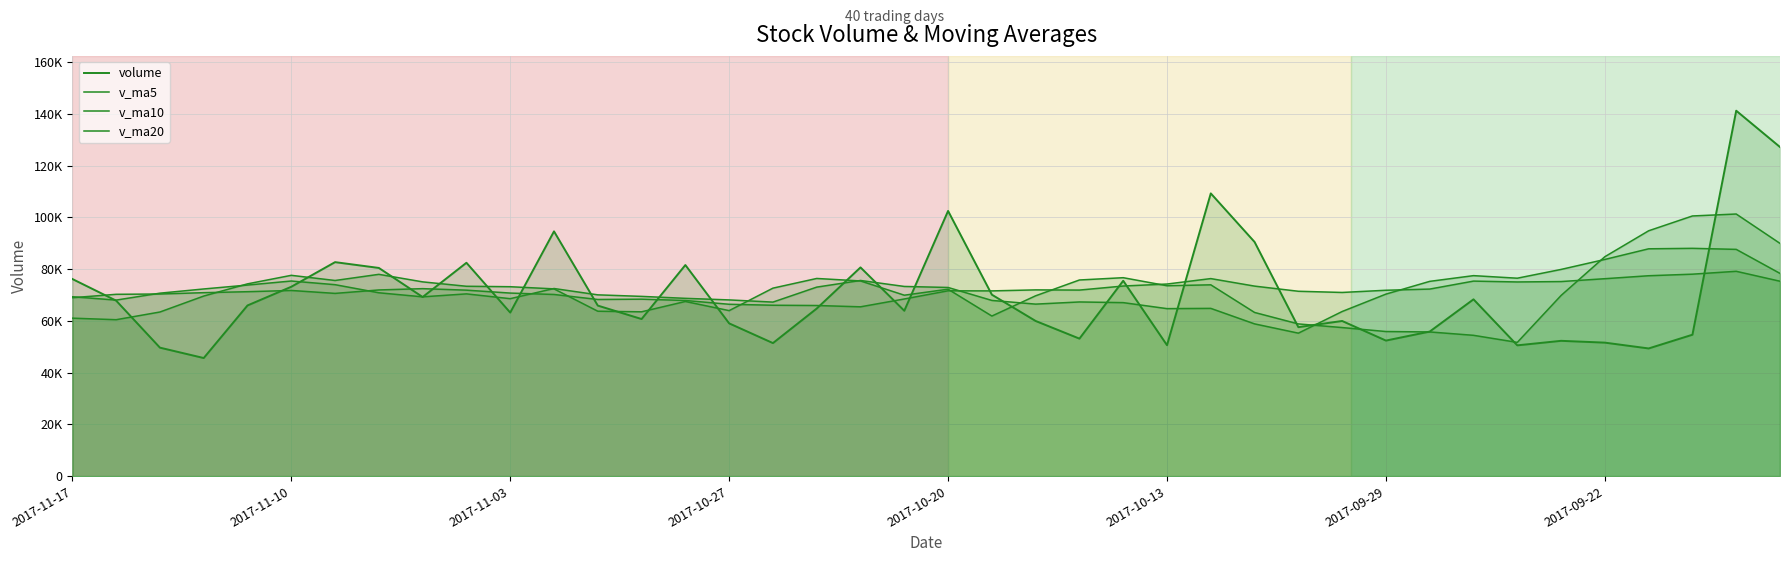

What is the label of the 40th point from the right?

2017-11-17